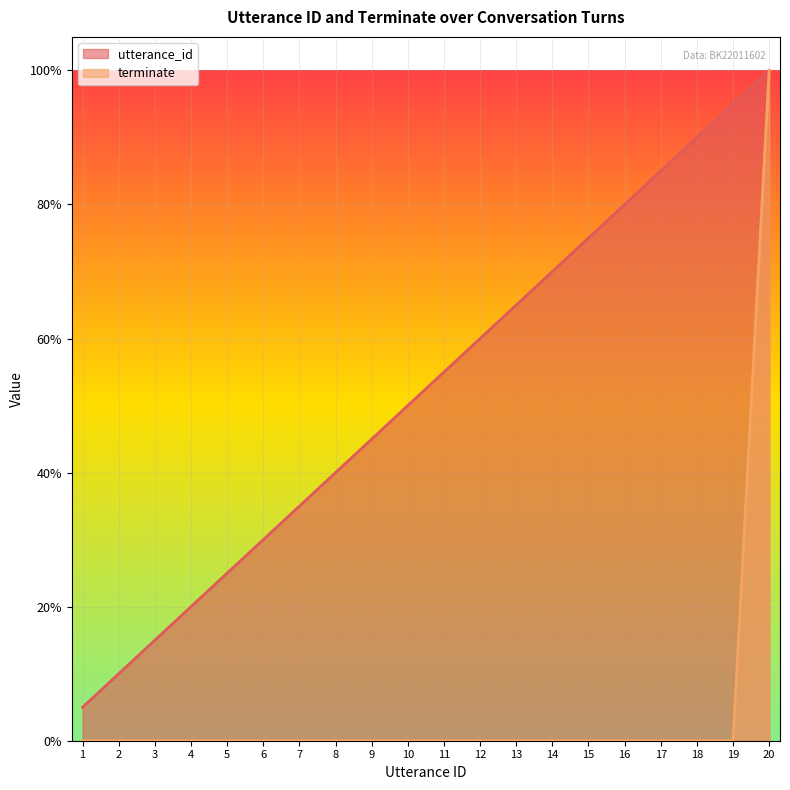

What is the greatest value displayed?

1.0